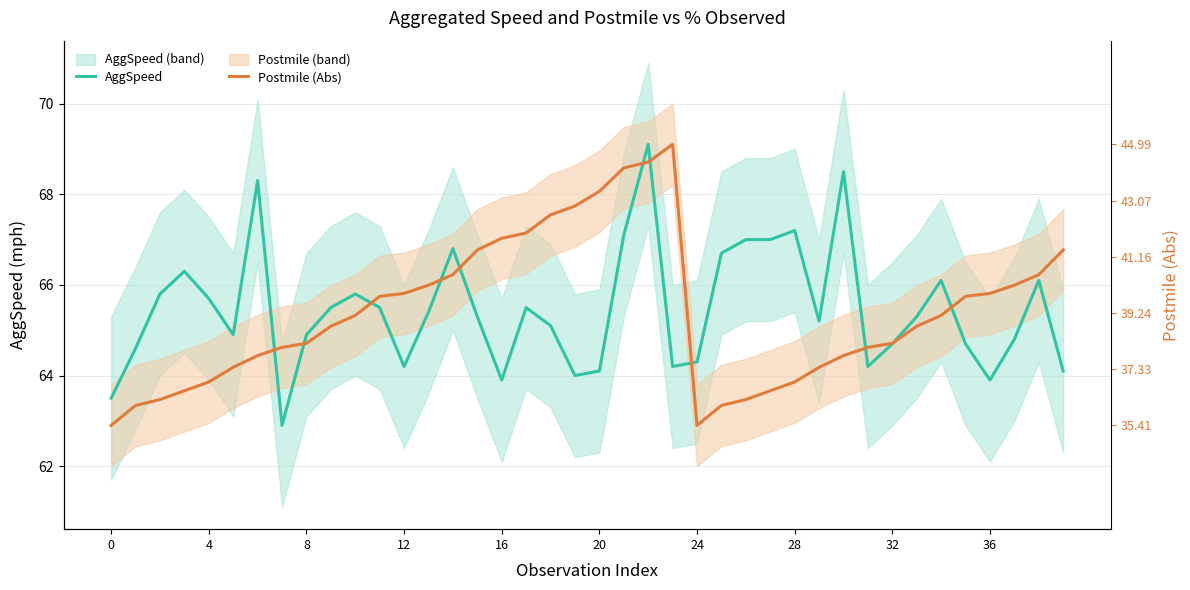

What is the label of the 16th point from the right?

24